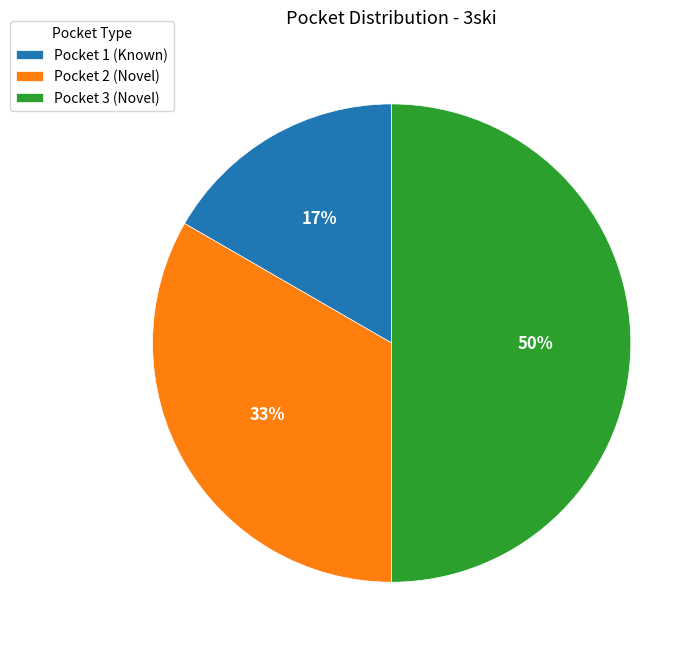

What percentage is the Pocket 3 (Novel) slice, to the nearest percent?

50%